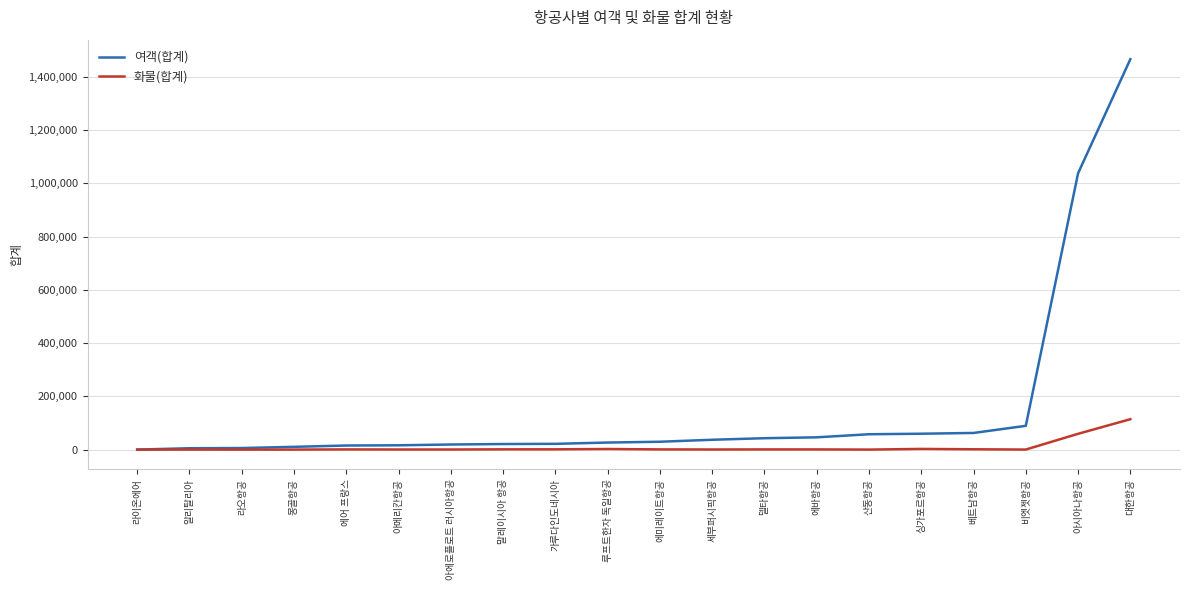

What is the spread (max minus min) of values at 아메리칸항공?

15826